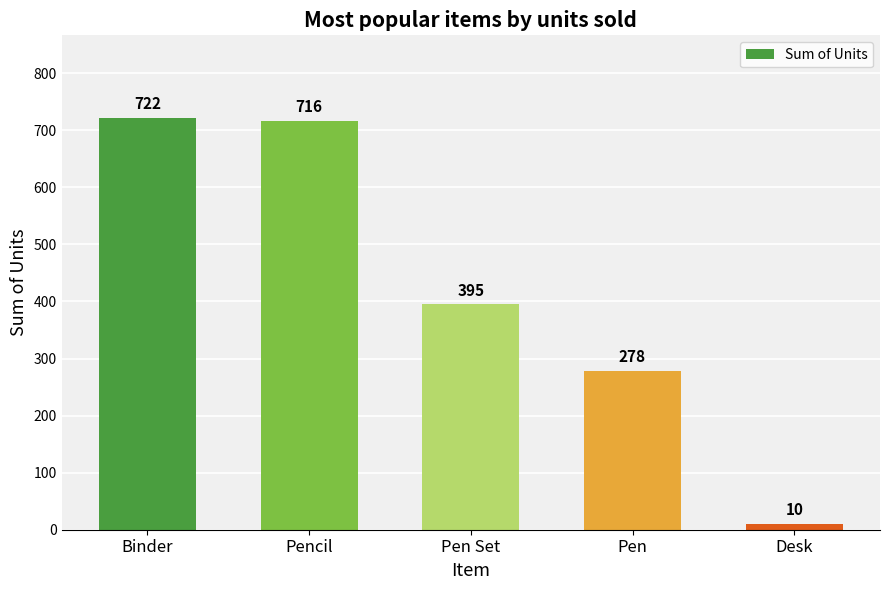

What is the difference between the values at Binder and Pencil?

6